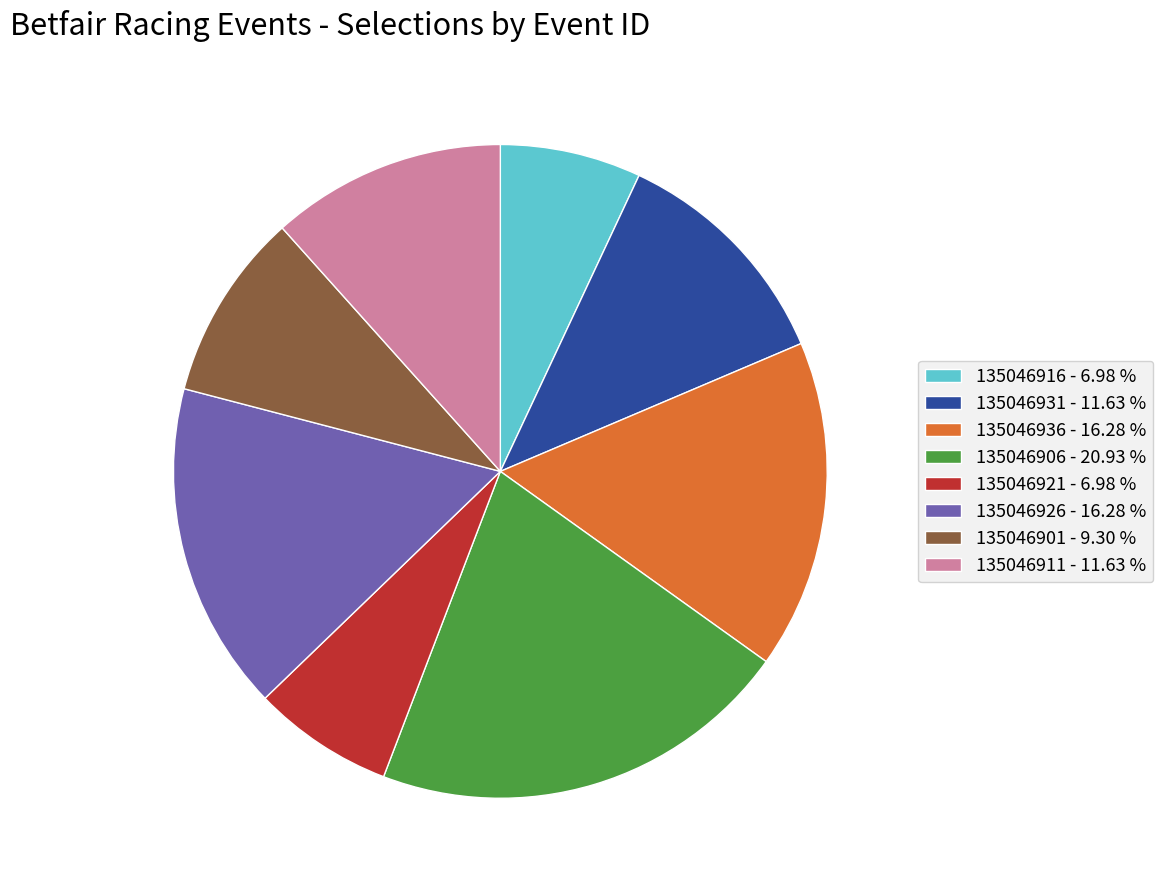

Do 135046906 - 20.93 % and 135046916 - 6.98 % together represent more than half of the pie?

No